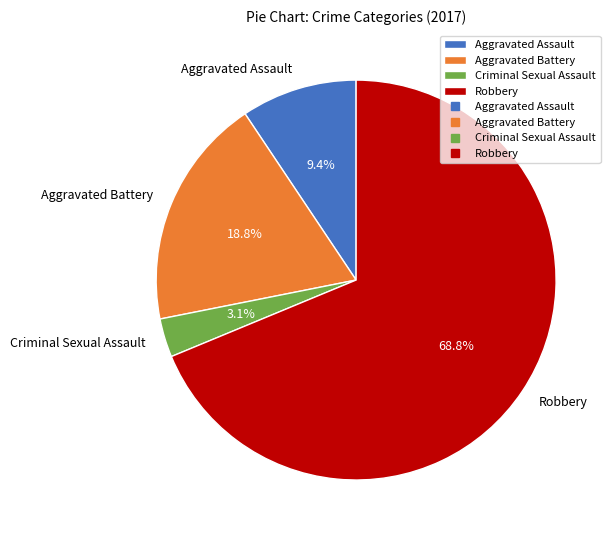

Is it true that Aggravated Assault is 9% of the pie?

True